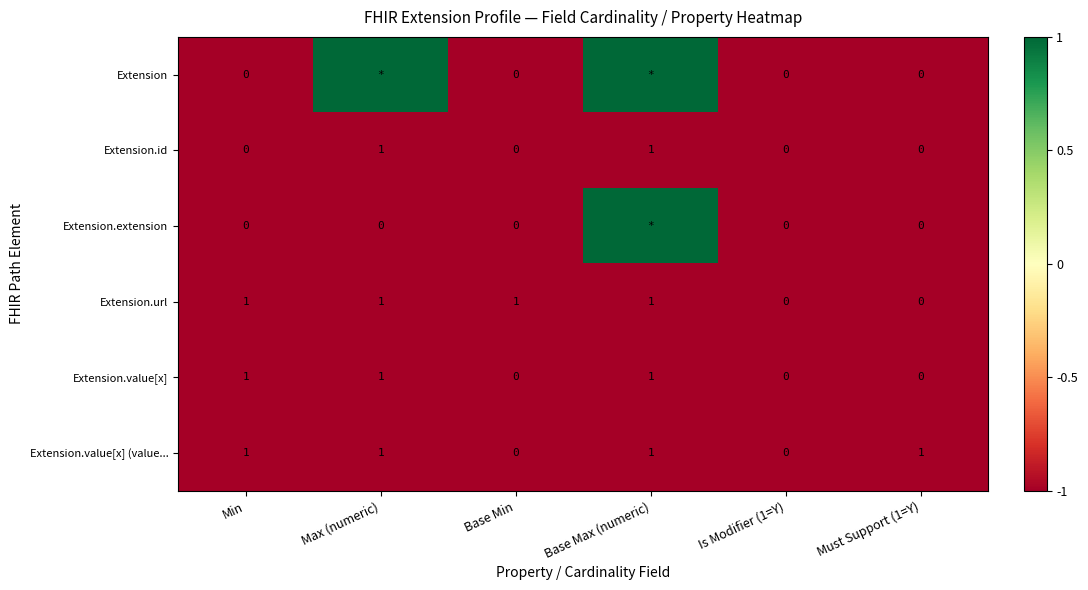

The Extension.url series shows 0 at Must Support (1=Y). True or false?

True